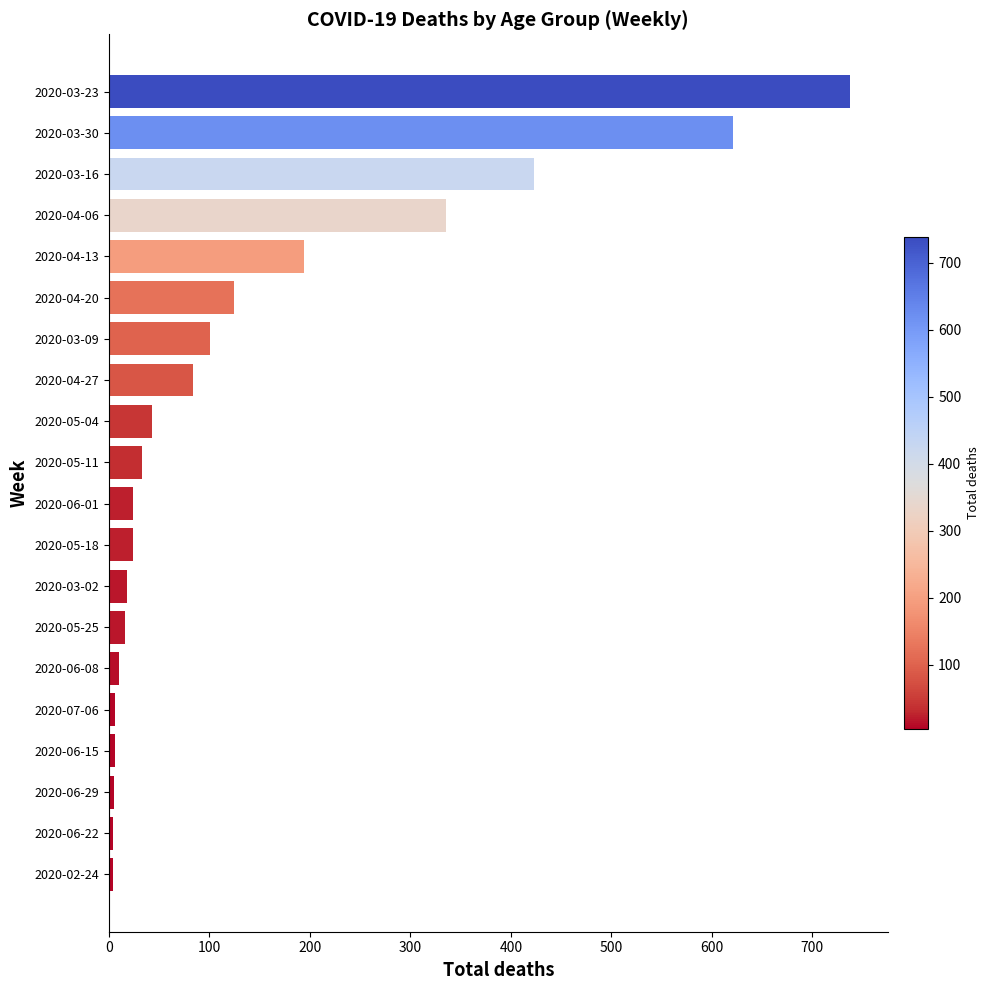

Which has a higher value, 2020-05-18 or 2020-04-13?

2020-04-13